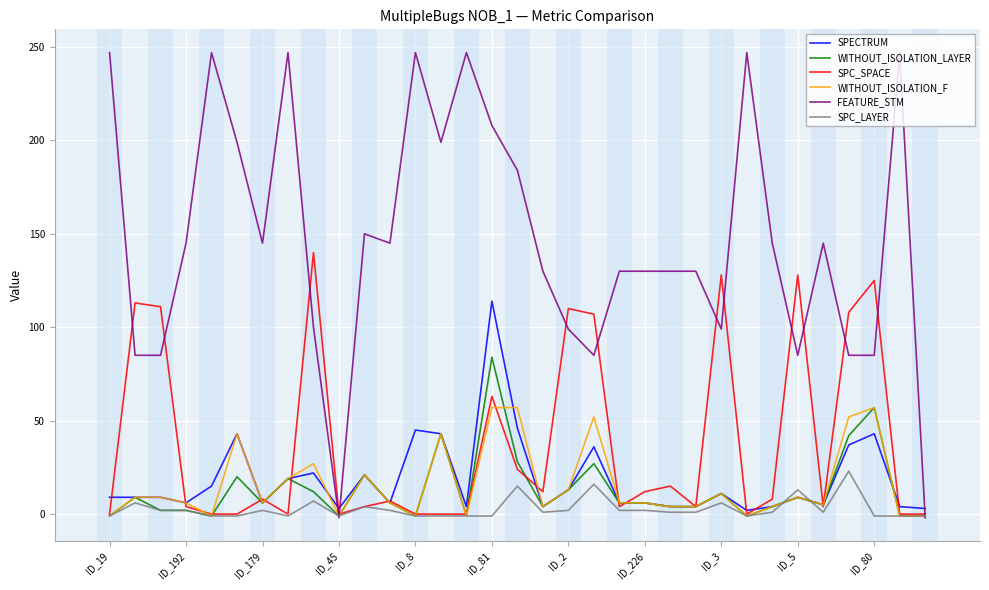

What is the average value of the SPC_LAYER series?

3